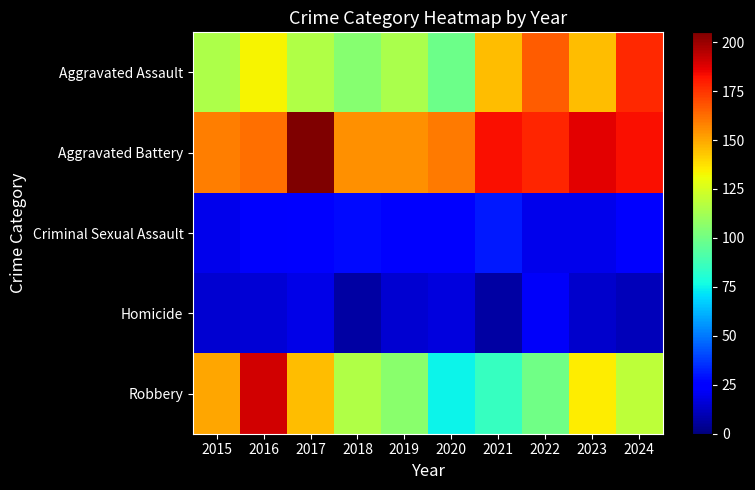

Which has a higher value, 2021 or 2018?

2021